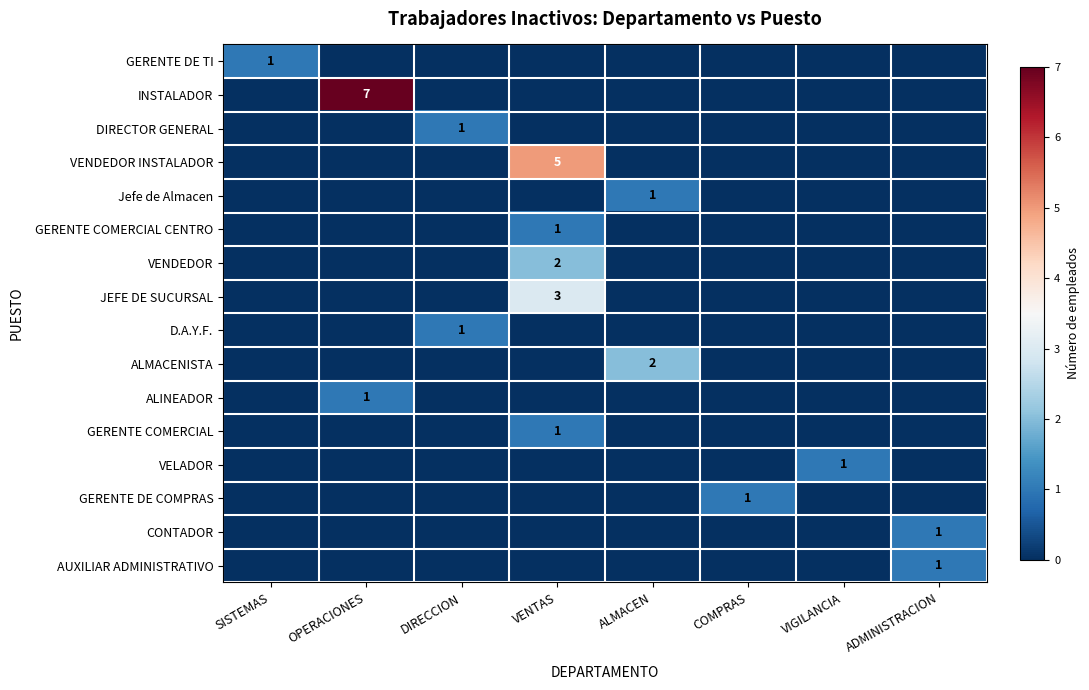

Is the value of D.A.Y.F. at DIRECCION greater than the value of JEFE DE SUCURSAL at VENTAS?

No